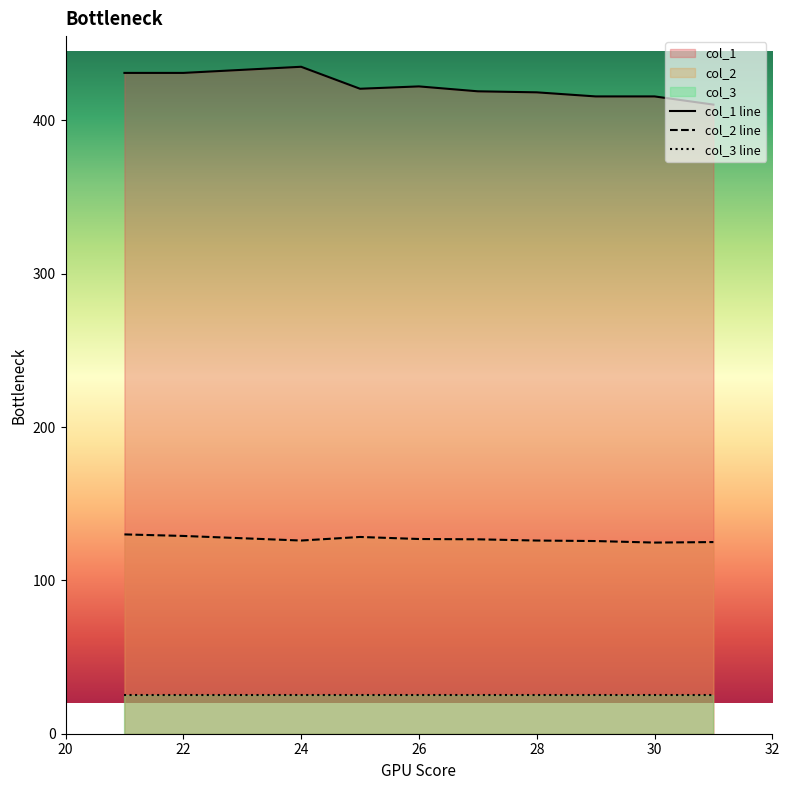

Is it true that col_1 line equals 607.7 at 30?

False